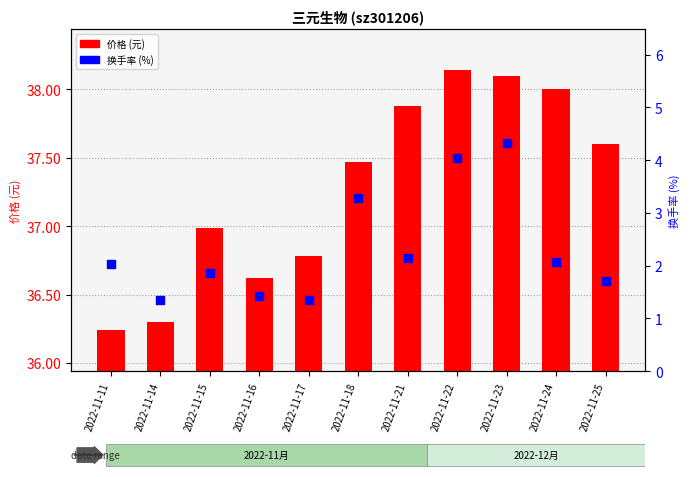

At which category is the sum across all series the highest?

2022-11-23